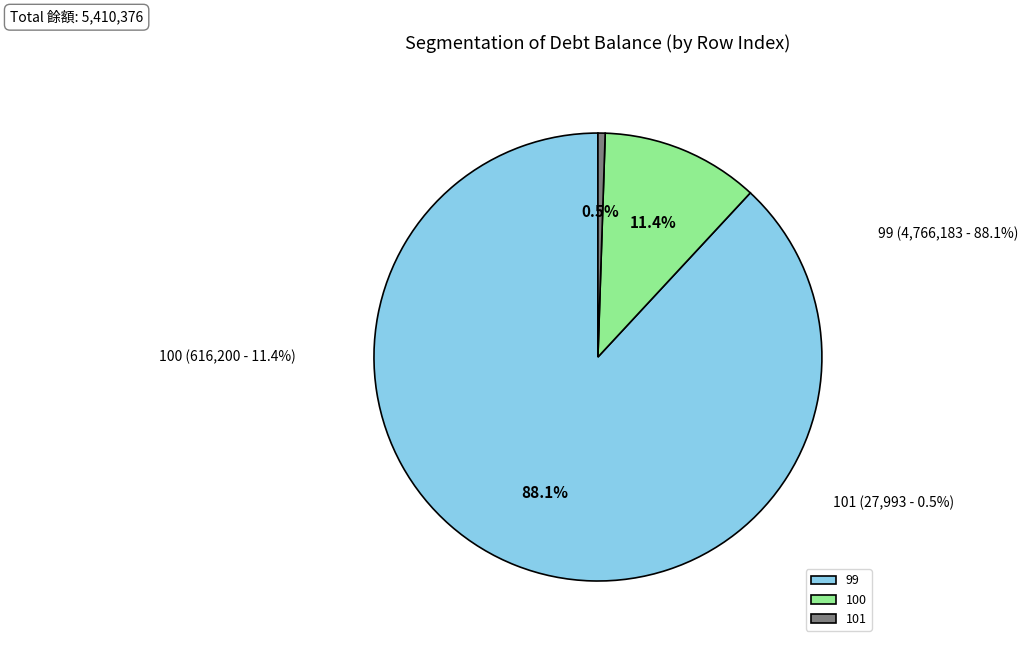

What is the largest slice in the pie chart?

99